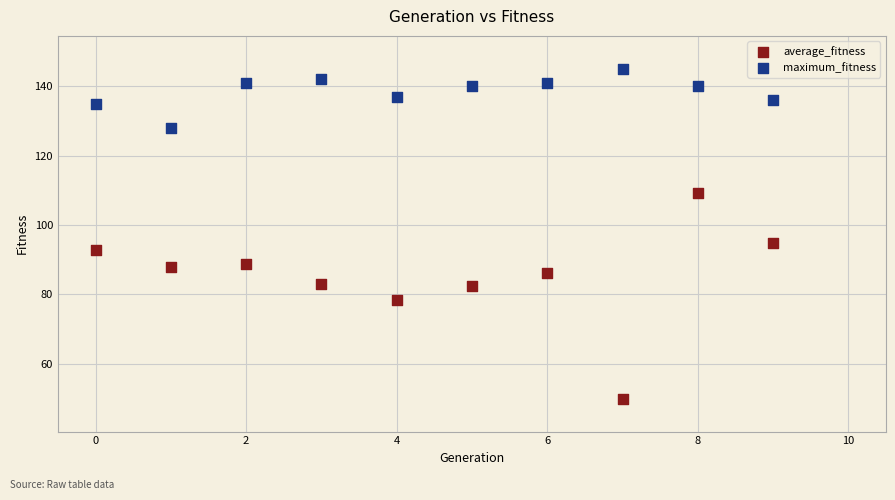

Across all data points, what is the range of Y values (max minus min)?

95.1